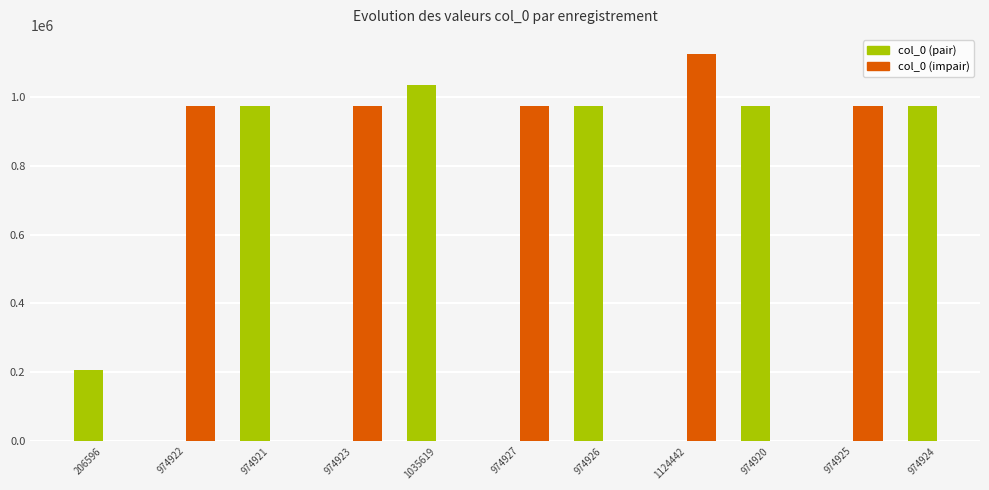

What is the label of the 10th bar from the right?

974922